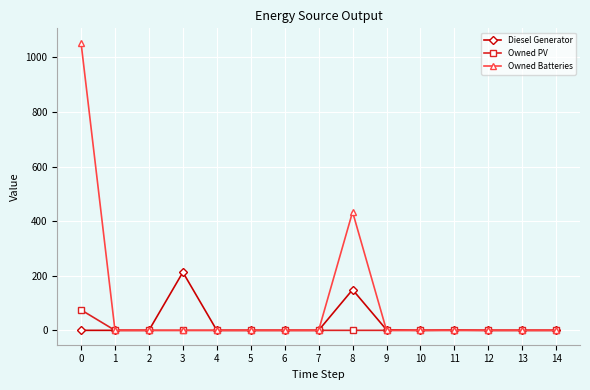

Which series changed the most between 2 and 3?

Diesel Generator